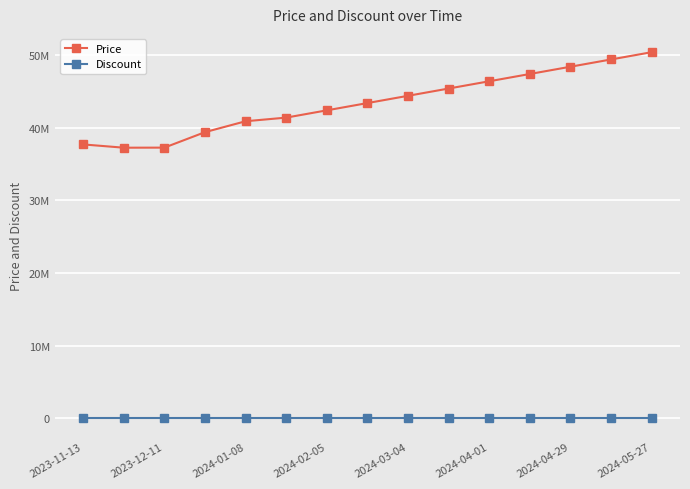

Does the chart have visible grid lines?

Yes